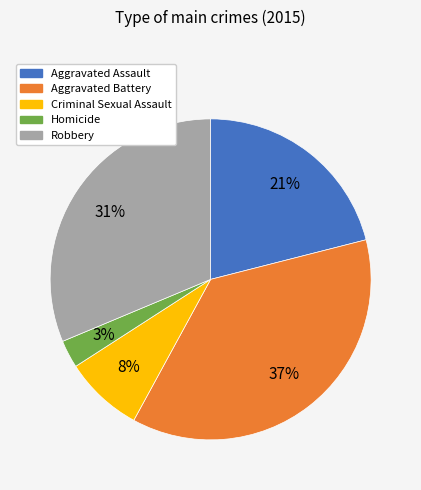

To the nearest percent, what is the combined percentage of Criminal Sexual Assault and Aggravated Assault?

29%